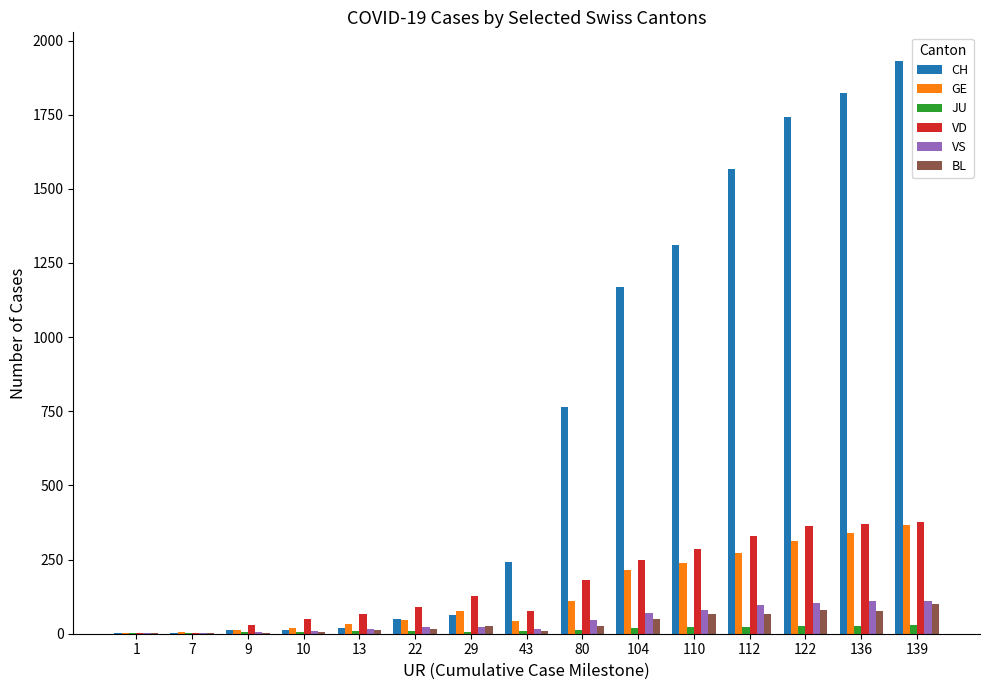

What are all the series names shown in the legend?

CH, GE, JU, VD, VS, BL